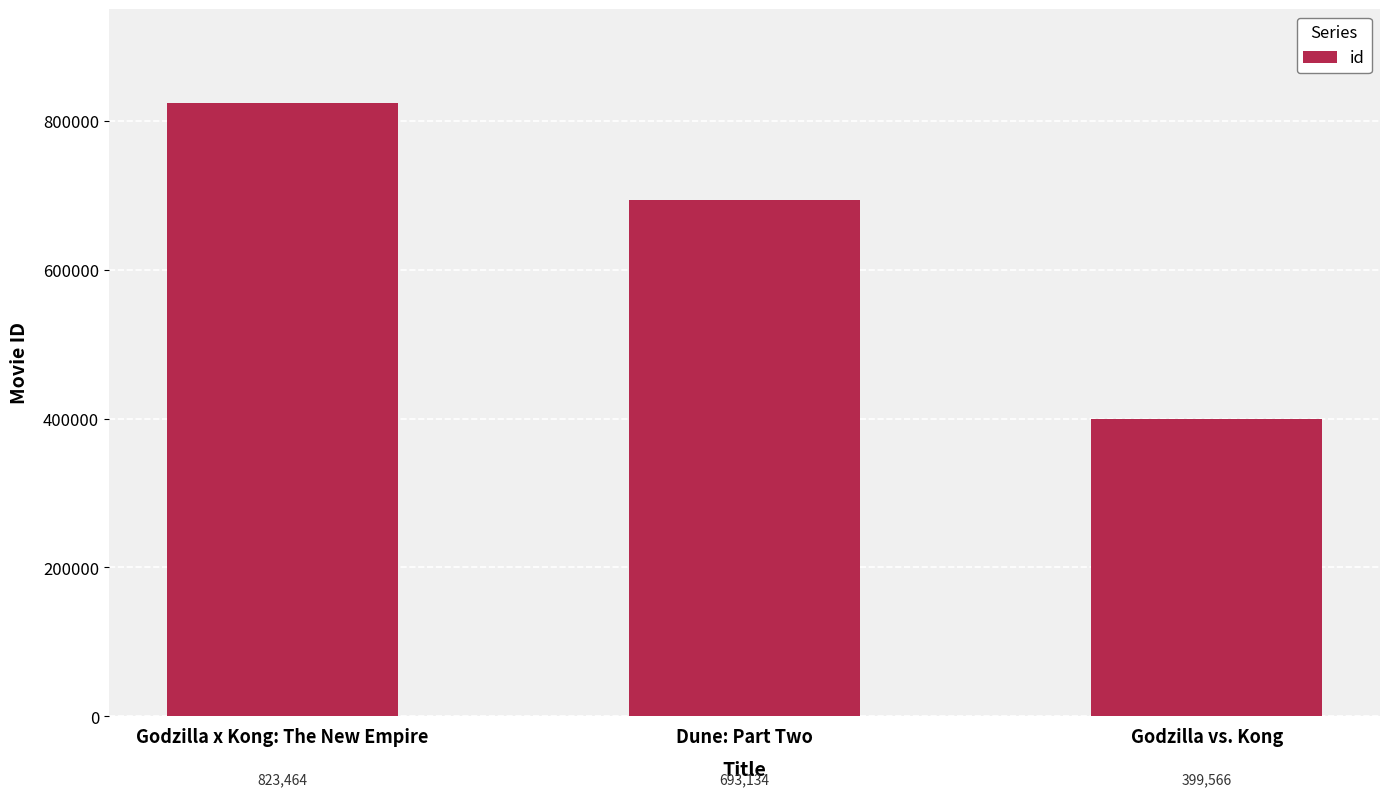

What is the smallest value displayed?

399566